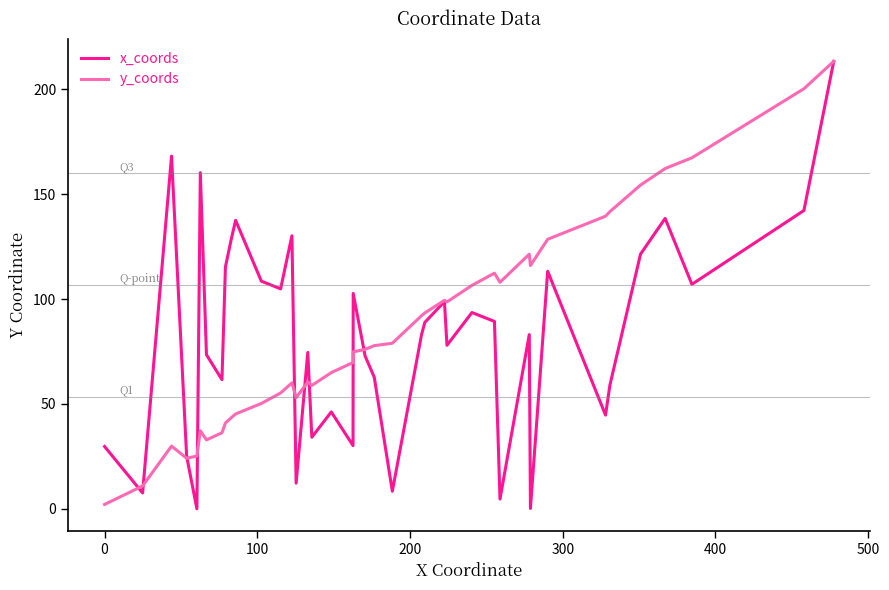

What is the maximum value for y_coords?

213.4